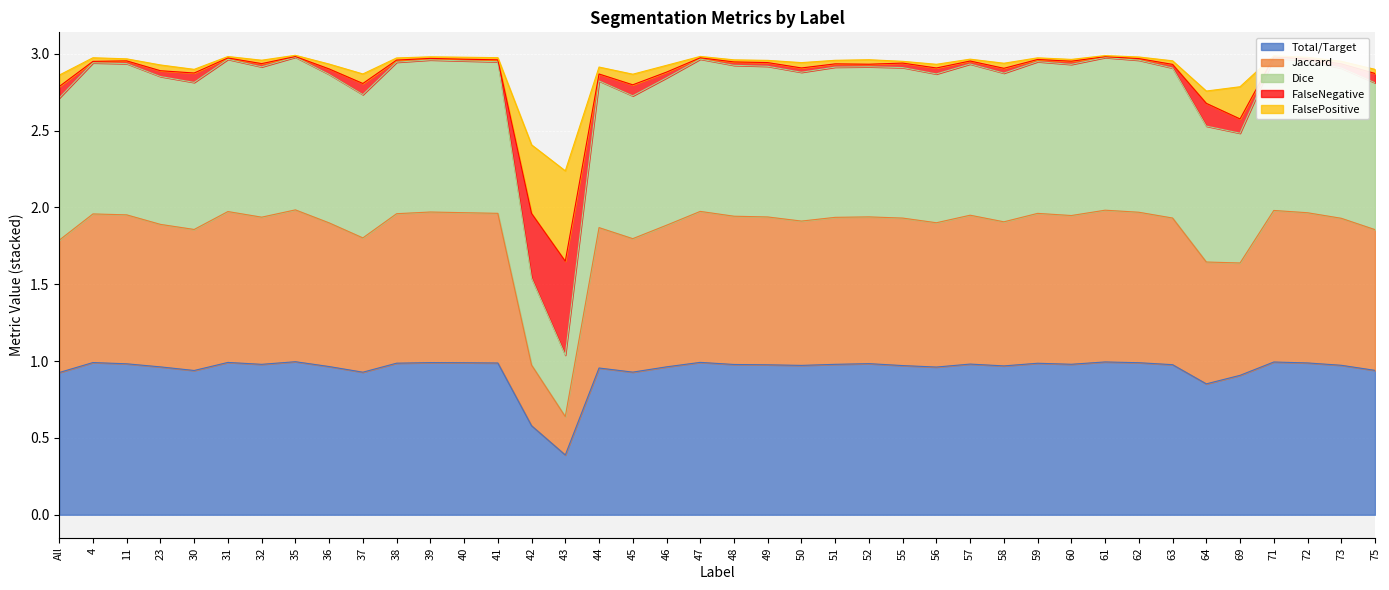

The value of Total/Target at 47 is 0.4. True or false?

False